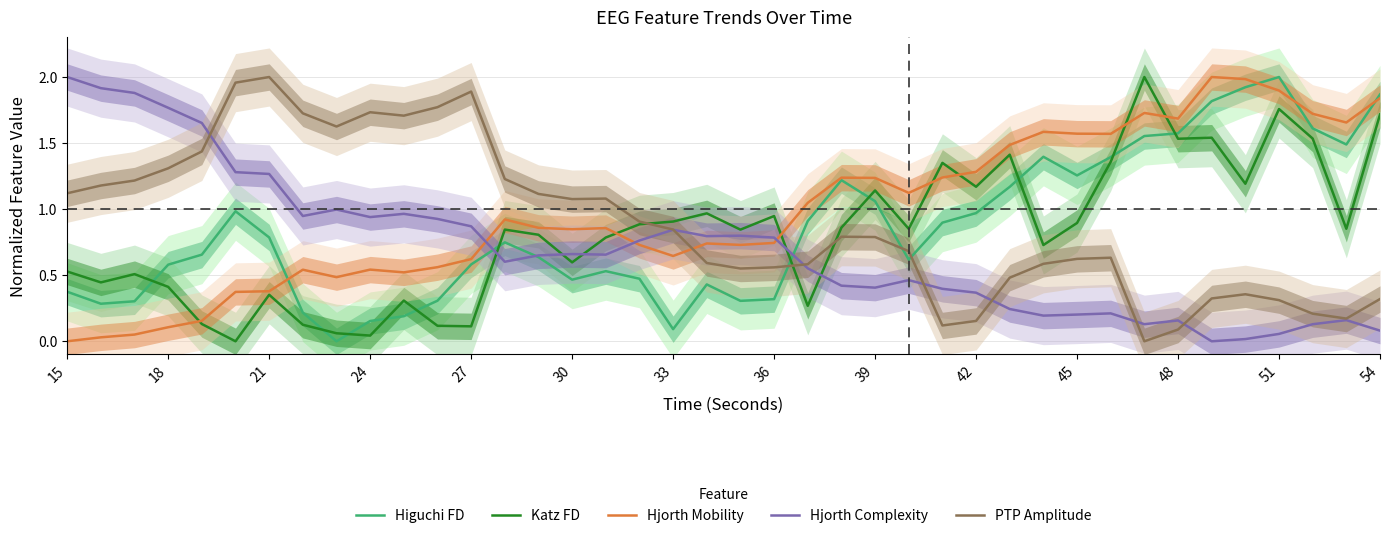

At which label does Higuchi FD reach its peak?

51